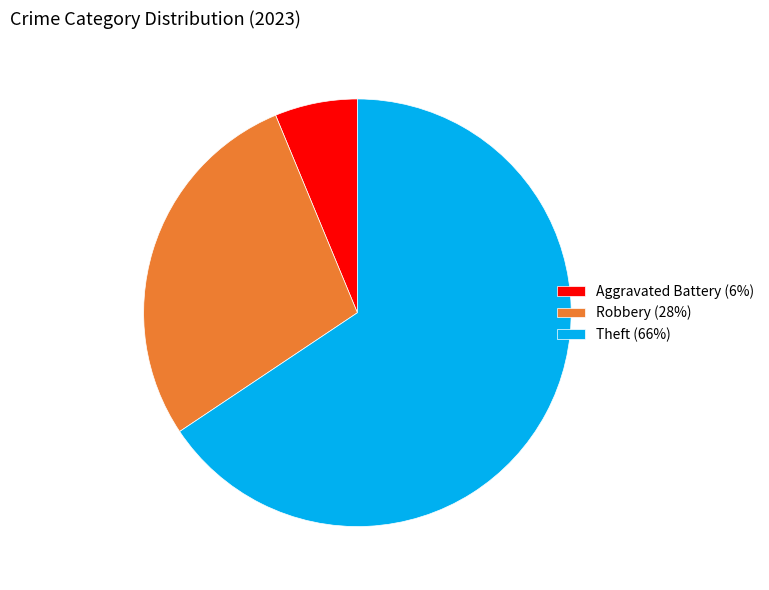

What is the largest slice in the pie chart?

Theft (66%)